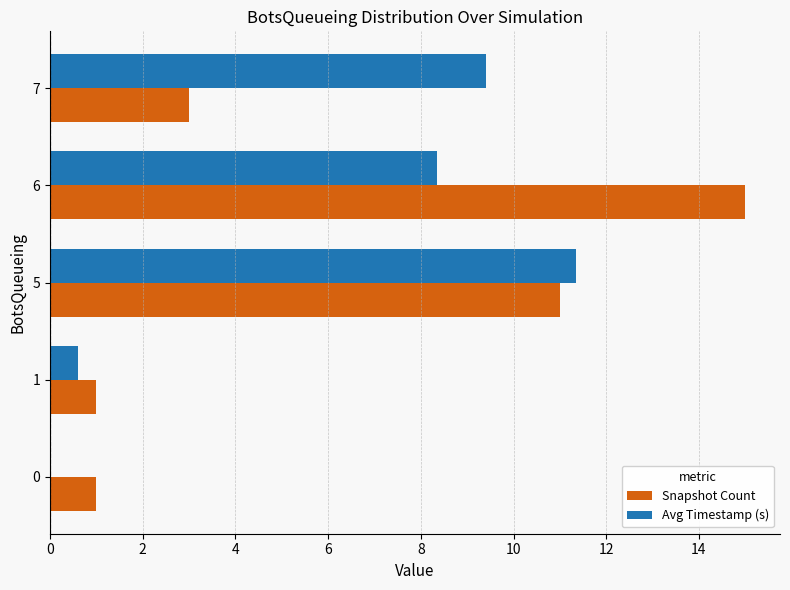

What is the spread (max minus min) of values at 6?

6.6